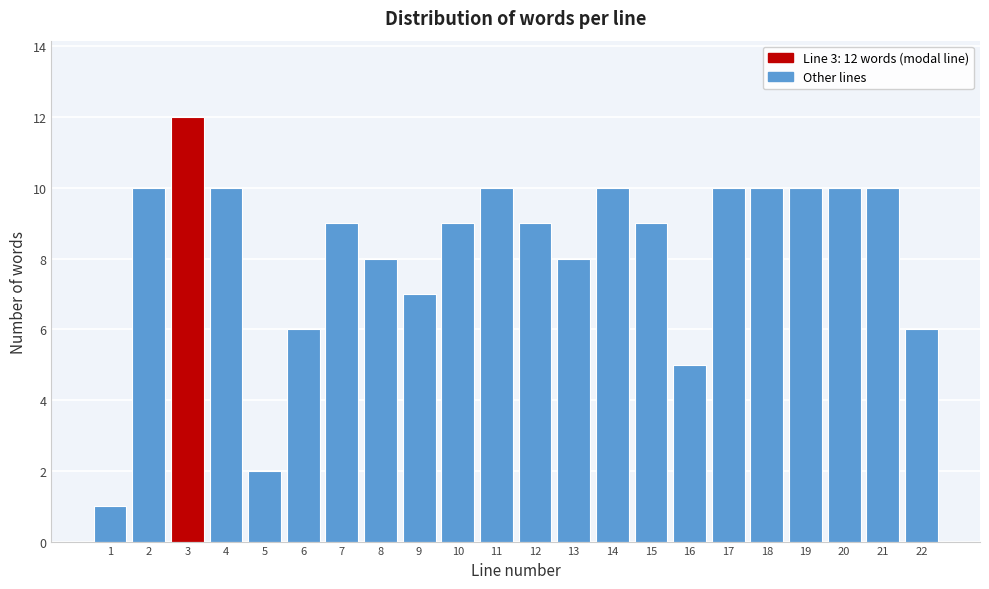

Reading left to right, what are all the values shown in this chart?

1	10	12	10	2	6	9	8	7	9	10	9	8	10	9	5	10	10	10	10	10	6